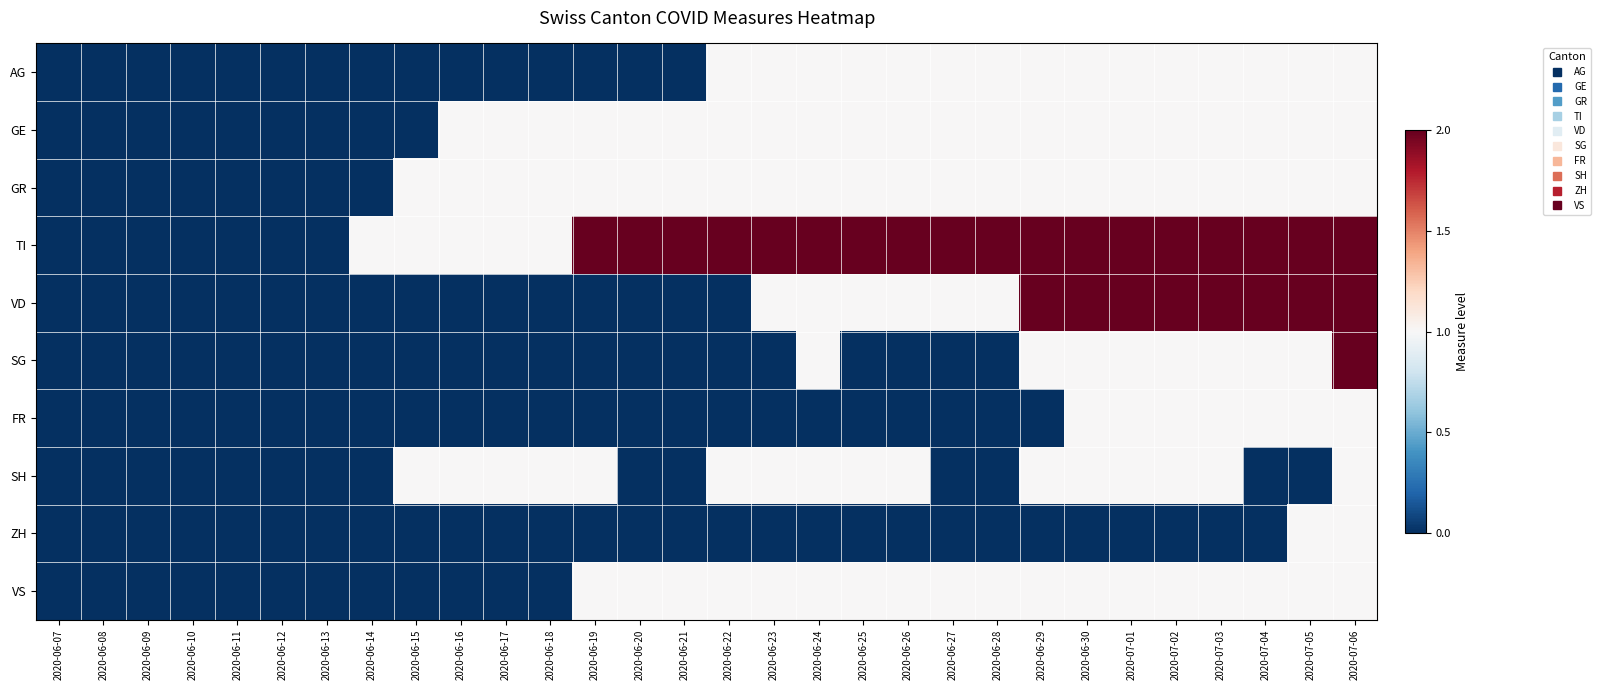

Rank the series at 2020-06-08 from lowest to highest value.

AG, GE, GR, TI, VD, SG, FR, SH, ZH, VS